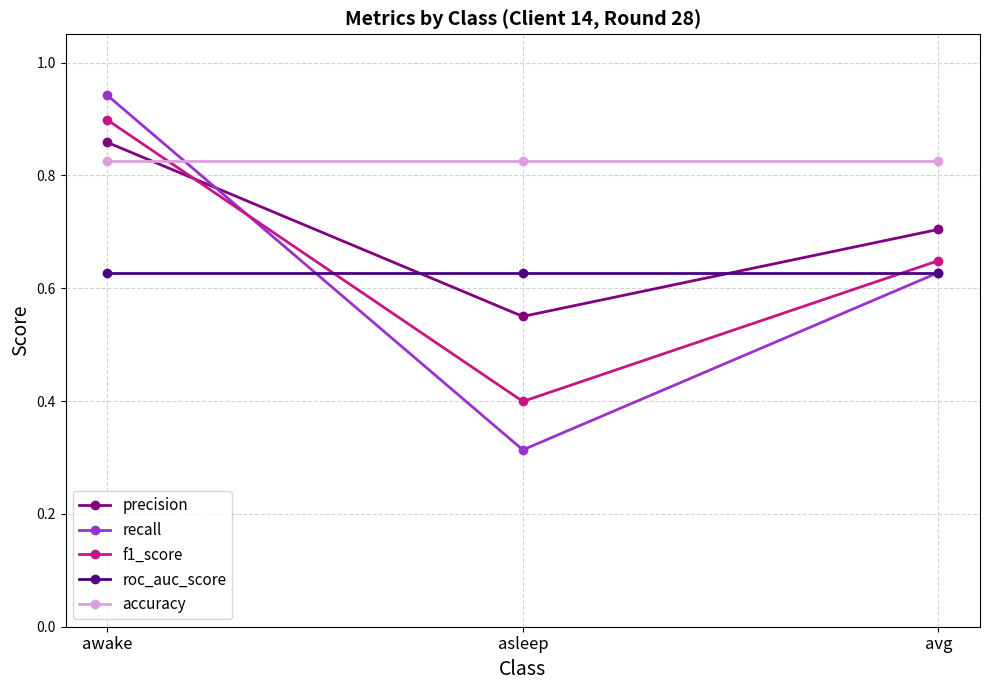

At which category does the chart reach its peak across all series?

awake